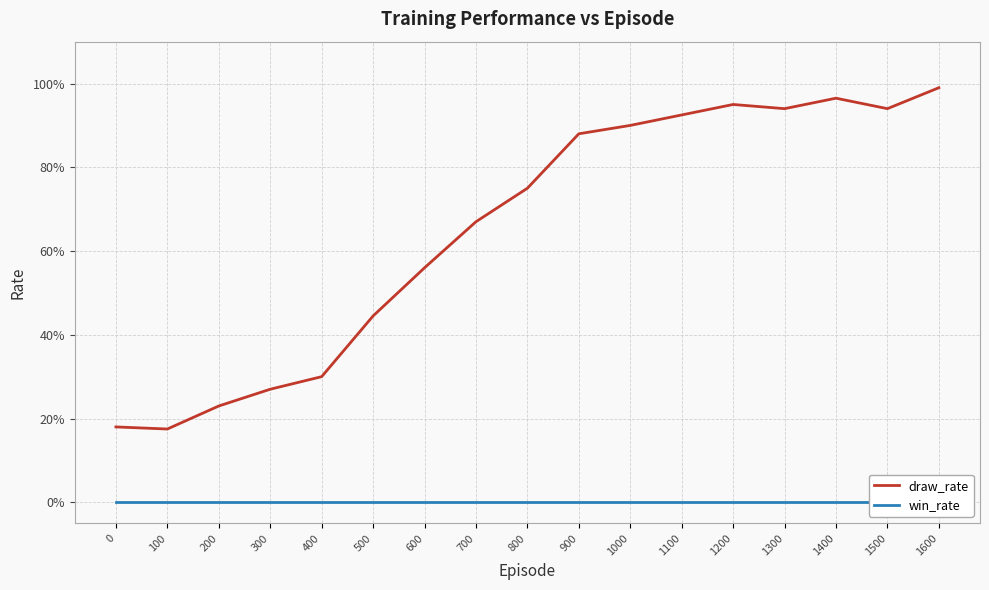

What is the value of the draw_rate point at the 17th from the left?

1.0